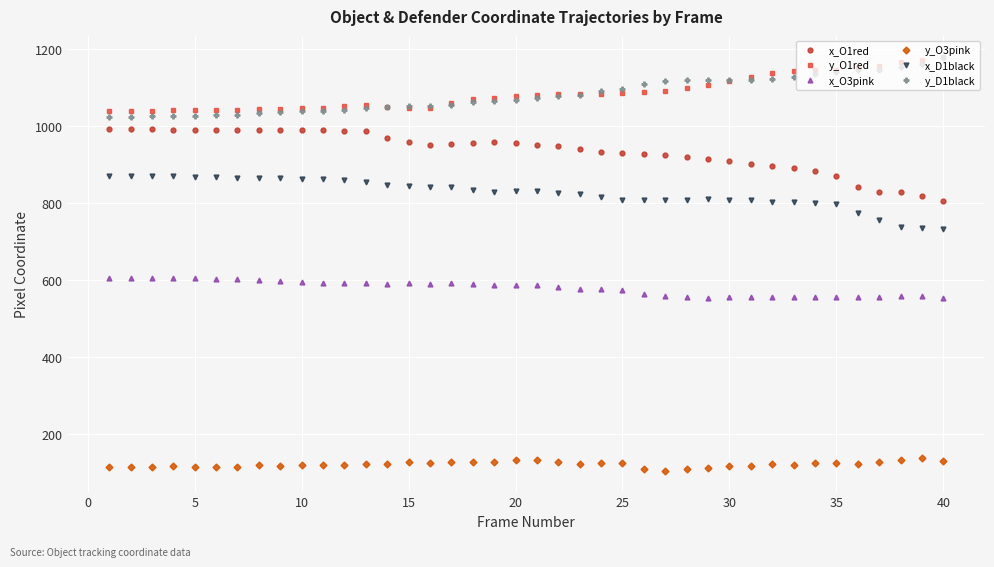

What are all the series names shown in the legend?

x_O1red, y_O1red, x_O3pink, y_O3pink, x_D1black, y_D1black